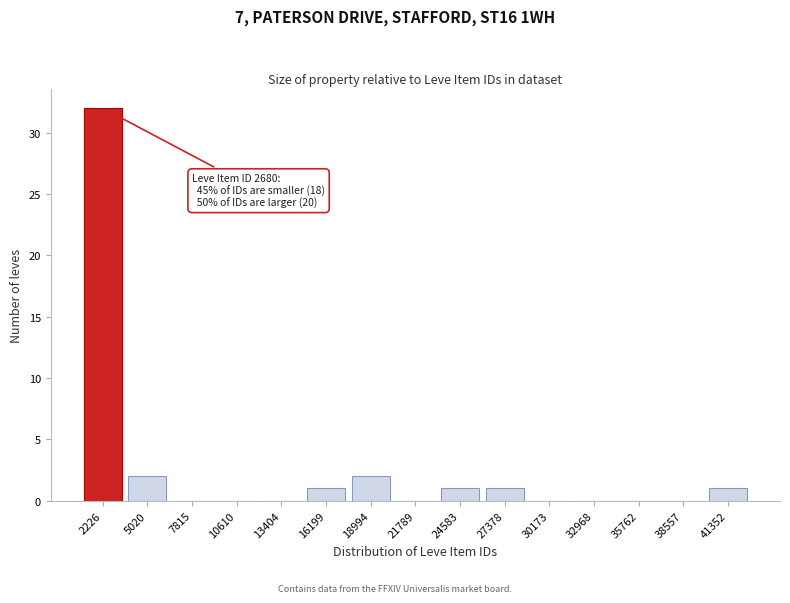

Reading left to right, transcribe all the data shown in this chart.

2226=32	5020=2	7815=0	10610=0	13404=0	16199=1	18994=2	21789=0	24583=1	27378=1	30173=0	32968=0	35762=0	38557=0	41352=1